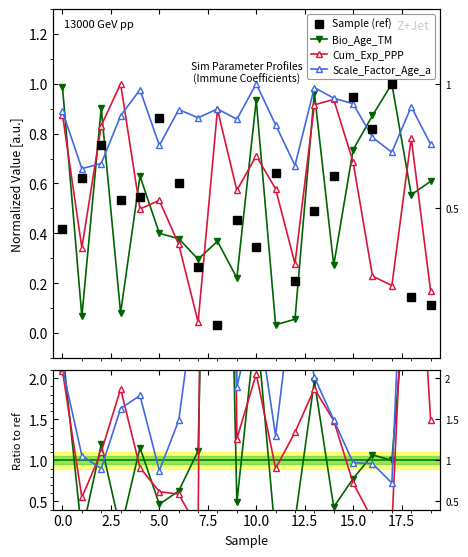

True or false: Cum_Exp_PPP and Bio_Age_TM intersect in this chart.

True